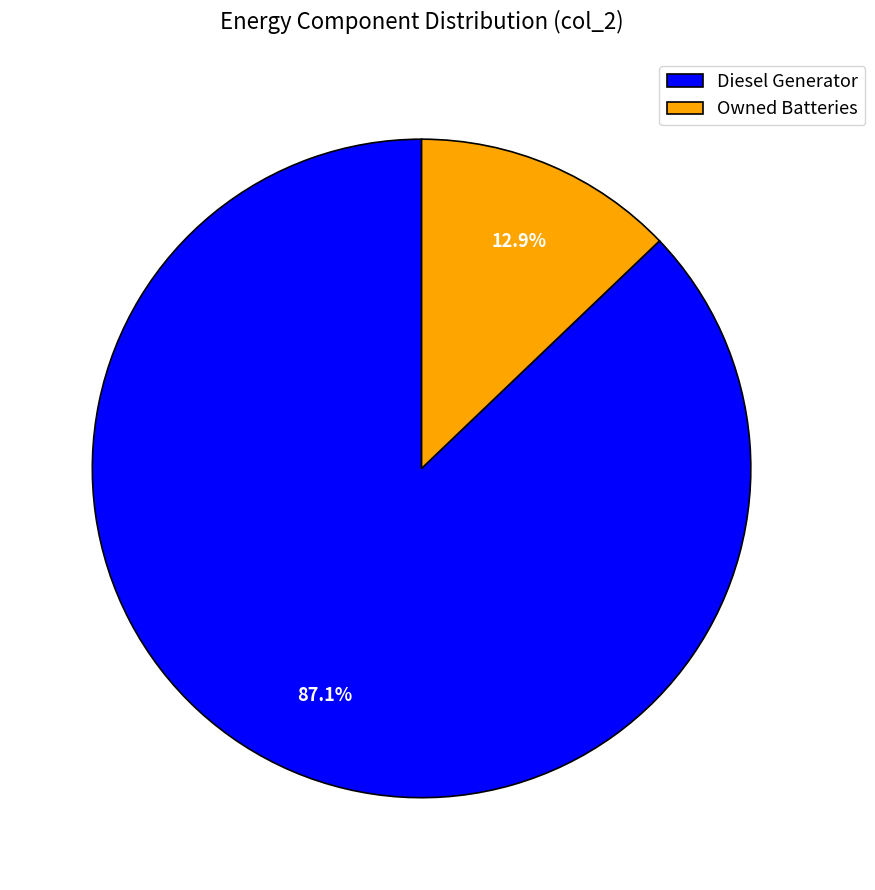

Do Diesel Generator and Owned Batteries together represent more than half of the pie?

Yes